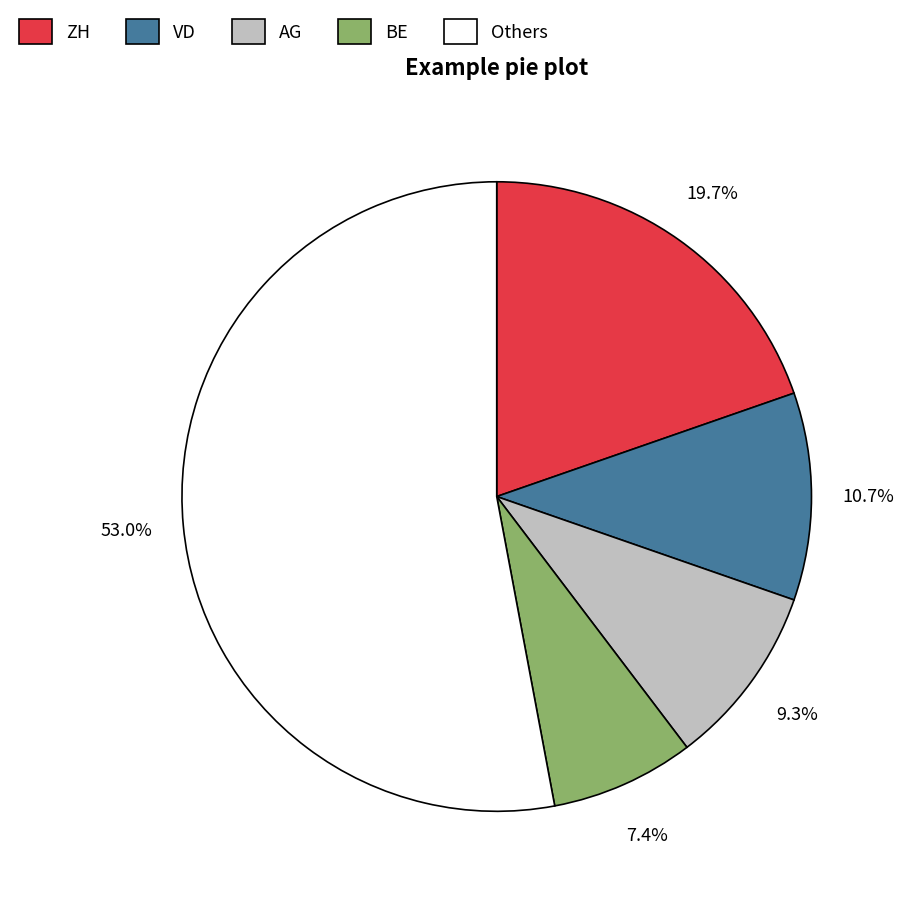

Is there any slice that represents more than half of the pie?

Yes